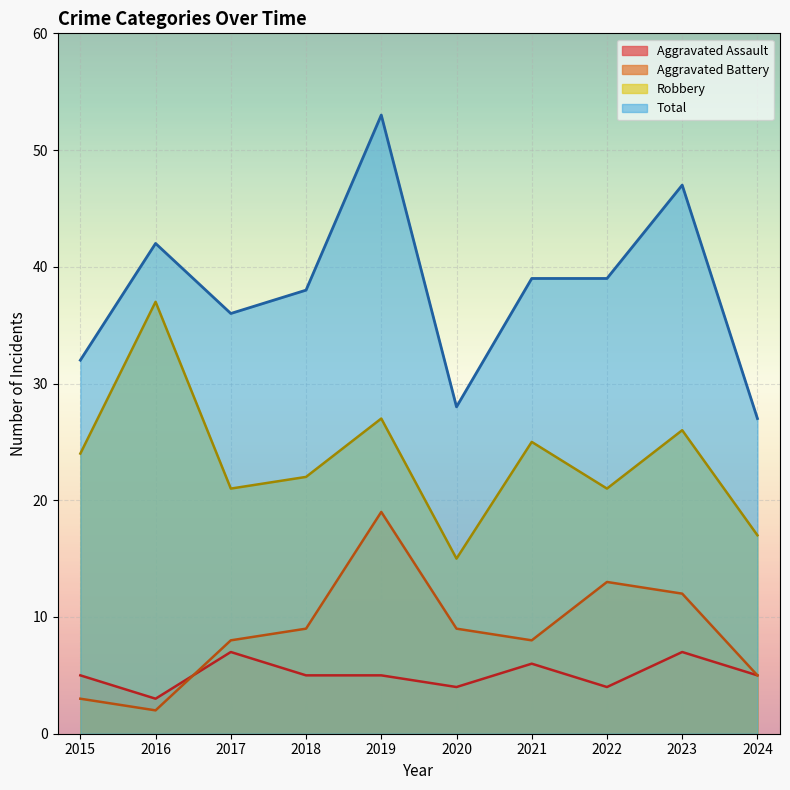

At which category does Aggravated Assault reach its first local peak?

2017